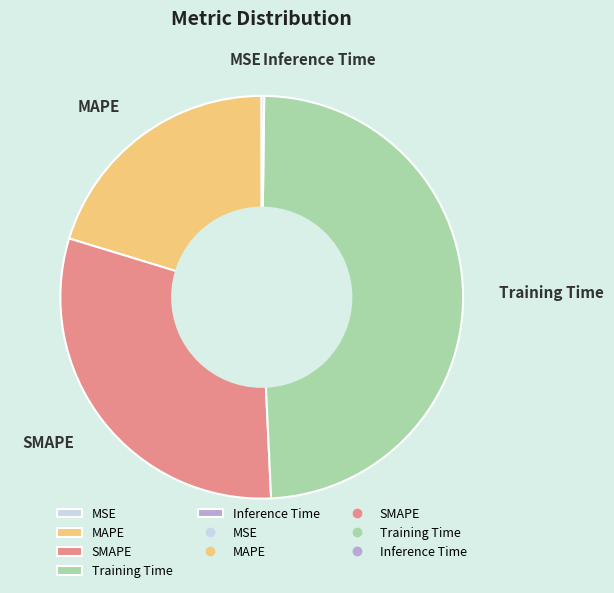

Is it true that Training Time is 49% of the pie?

True